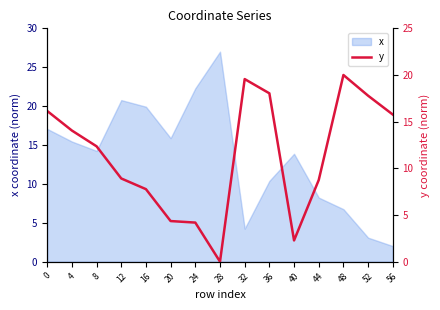

Reading left to right, list all the values displayed in this chart.

0=16.1	4=14.0	8=12.4	12=8.9	16=7.8	20=4.3	24=4.2	28=0.0	32=19.6	36=18.0	40=2.3	44=8.7	48=20.0	52=17.8	56=15.8